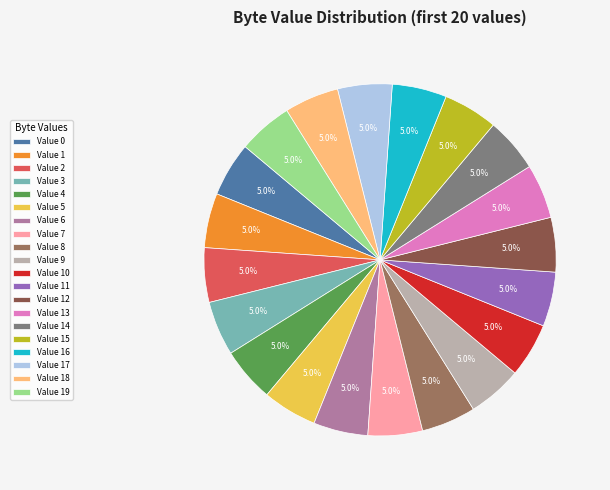

Does Value 6 represent more than half of the total?

No